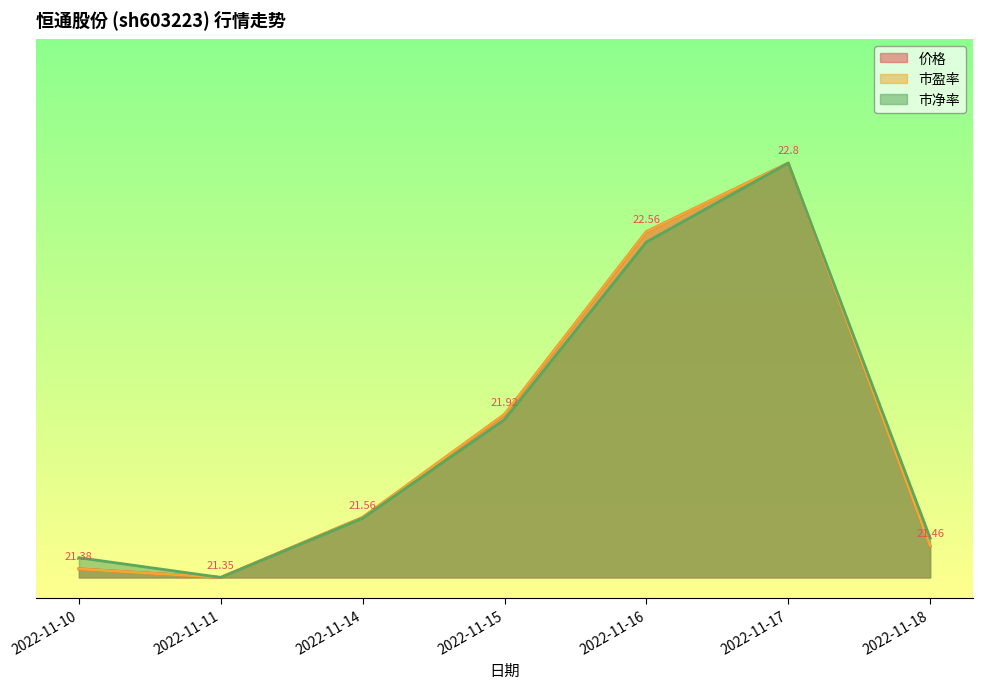

List the series in order of their peak value, lowest first.

价格, 市盈率, 市净率